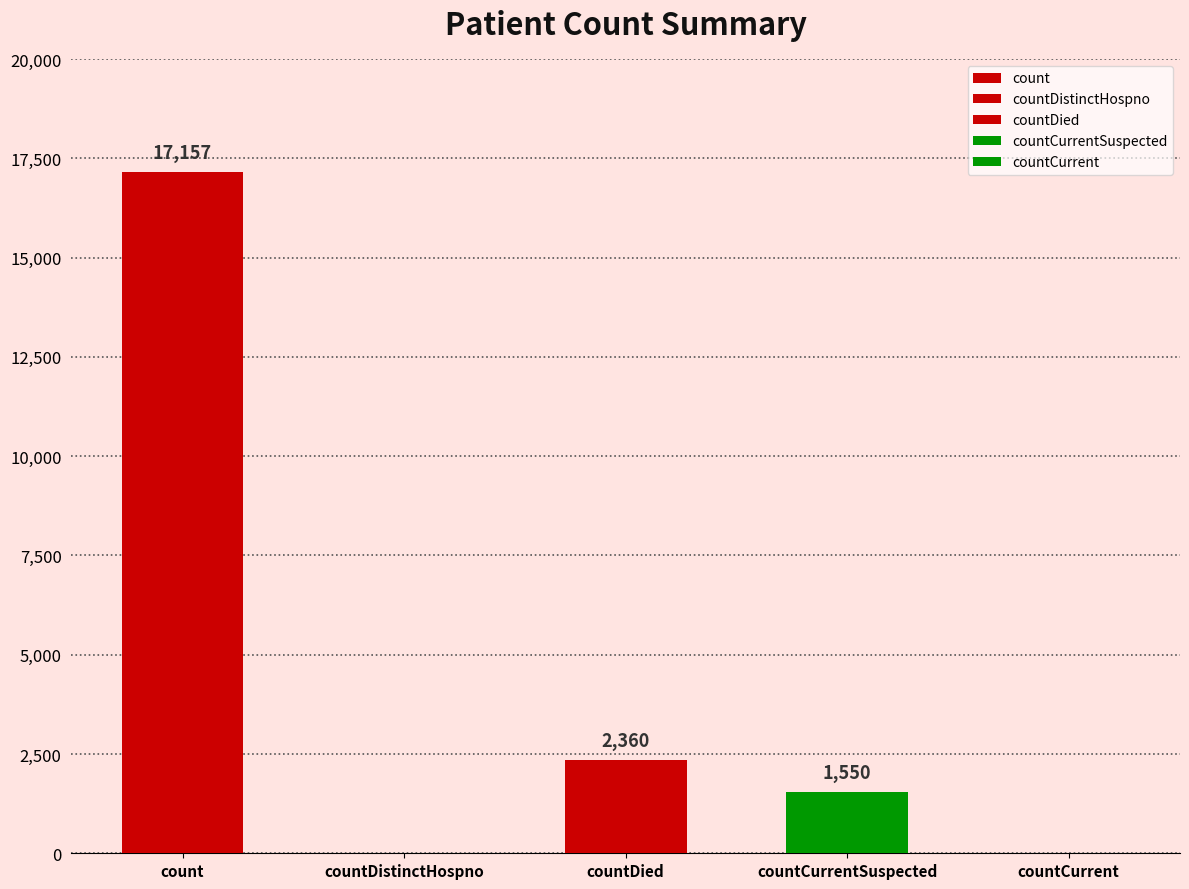

Reading right to left, transcribe all the data shown in this chart.

0	1550	2360	0	17157